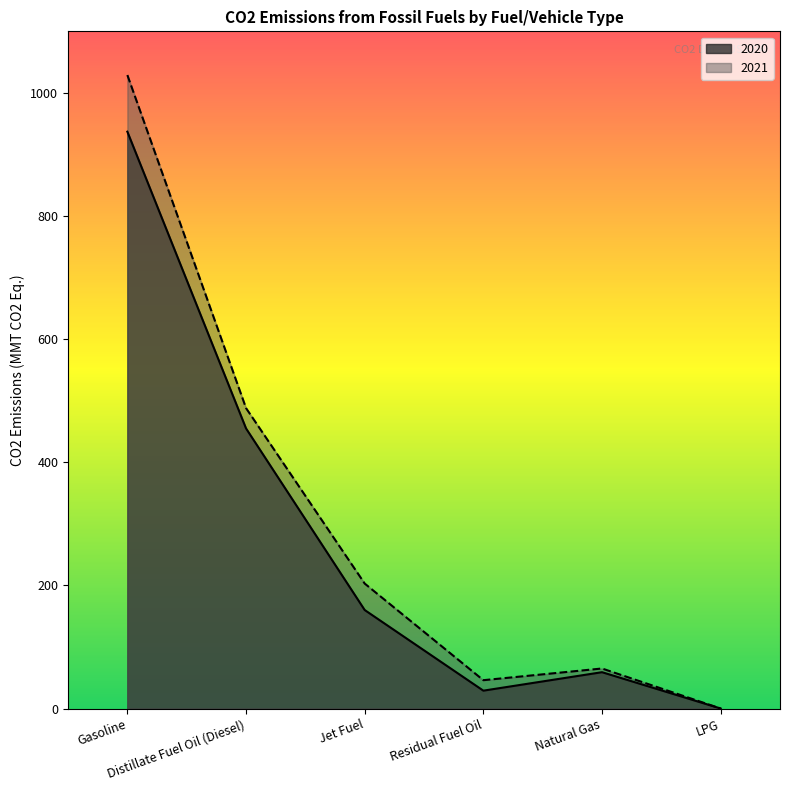

At which category does the chart reach its peak across all series?

Gasoline